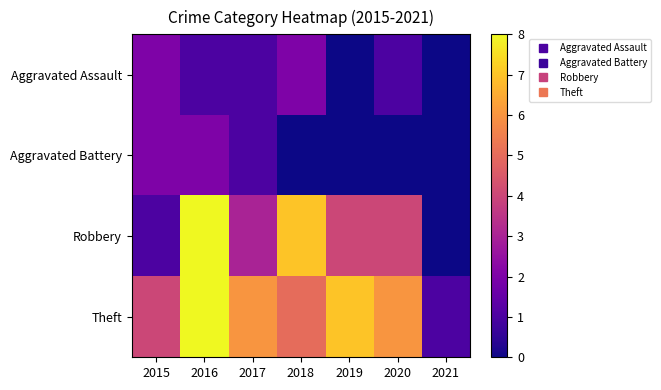

Reading right to left, extract all data points from this chart.

Aggravated Assault: 2021=0	2020=1	2019=0	2018=2	2017=1	2016=1	2015=2
Aggravated Battery: 2021=0	2020=0	2019=0	2018=0	2017=1	2016=2	2015=2
Robbery: 2021=0	2020=4	2019=4	2018=7	2017=3	2016=8	2015=1
Theft: 2021=1	2020=6	2019=7	2018=5	2017=6	2016=8	2015=4